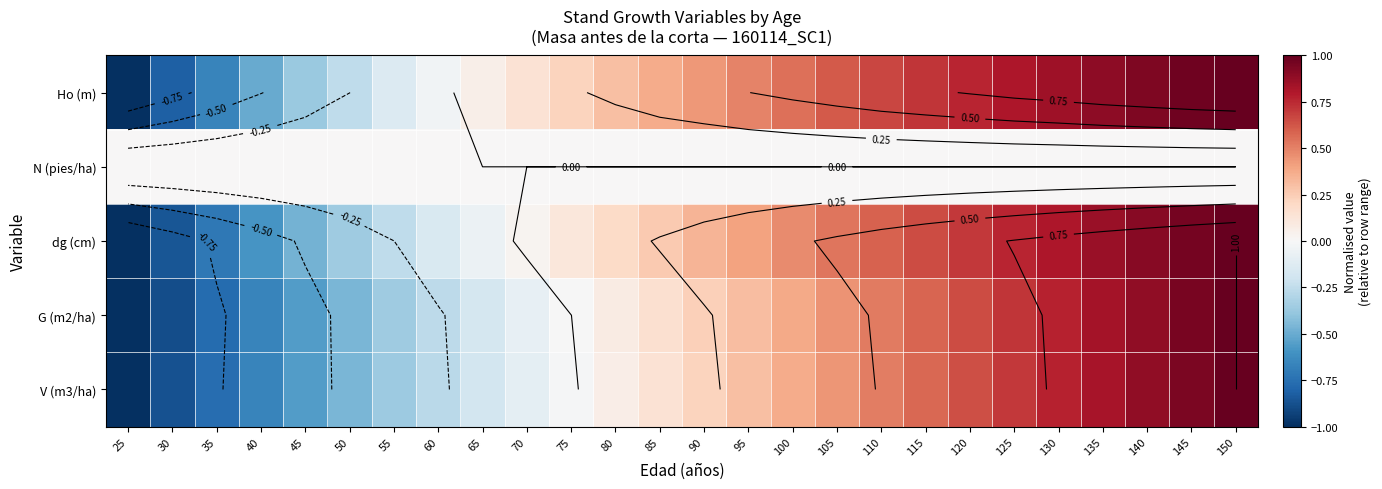

At which category does the chart reach its peak across all series?

150